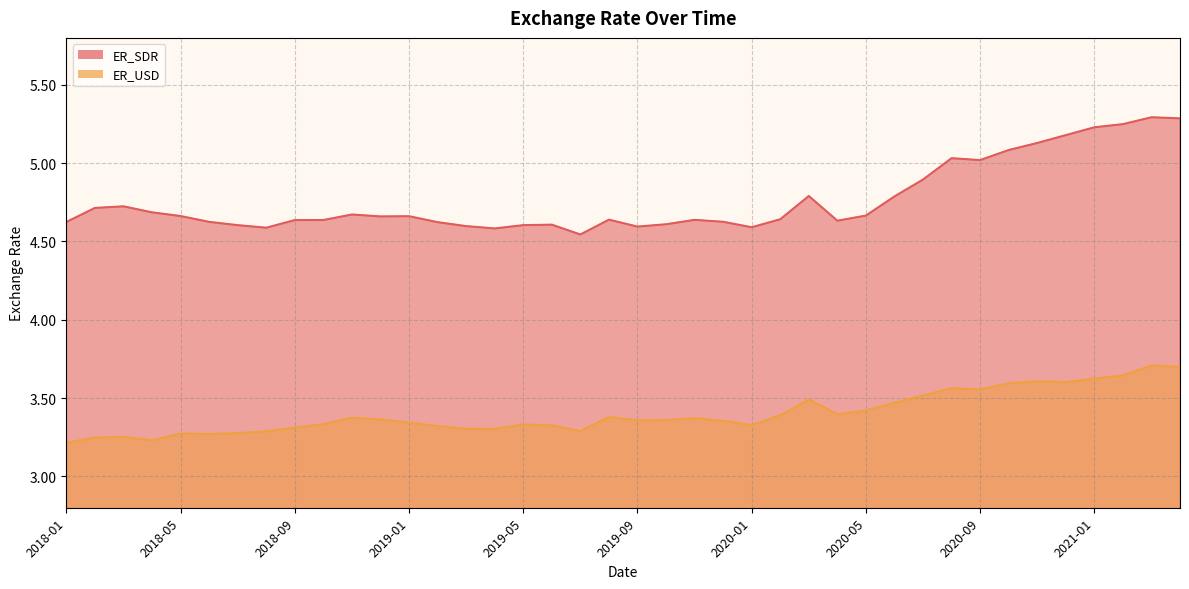

Reading right to left, transcribe all the data shown in this chart.

ER_SDR: 2021-04=5.3	2021-03=5.3	2021-02=5.2	2021-01=5.2	2020-12=5.2	2020-11=5.1	2020-10=5.1	2020-09=5.0	2020-08=5.0	2020-07=4.9	2020-06=4.8	2020-05=4.7	2020-04=4.6	2020-03=4.8	2020-02=4.6	2020-01=4.6	2019-12=4.6	2019-11=4.6	2019-10=4.6	2019-09=4.6	2019-08=4.6	2019-07=4.5	2019-06=4.6	2019-05=4.6	2019-04=4.6	2019-03=4.6	2019-02=4.6	2019-01=4.7	2018-12=4.7	2018-11=4.7	2018-10=4.6	2018-09=4.6	2018-08=4.6	2018-07=4.6	2018-06=4.6	2018-05=4.7	2018-04=4.7	2018-03=4.7	2018-02=4.7	2018-01=4.6
ER_USD: 2021-04=3.7	2021-03=3.7	2021-02=3.6	2021-01=3.6	2020-12=3.6	2020-11=3.6	2020-10=3.6	2020-09=3.6	2020-08=3.6	2020-07=3.5	2020-06=3.5	2020-05=3.4	2020-04=3.4	2020-03=3.5	2020-02=3.4	2020-01=3.3	2019-12=3.4	2019-11=3.4	2019-10=3.4	2019-09=3.4	2019-08=3.4	2019-07=3.3	2019-06=3.3	2019-05=3.3	2019-04=3.3	2019-03=3.3	2019-02=3.3	2019-01=3.3	2018-12=3.4	2018-11=3.4	2018-10=3.3	2018-09=3.3	2018-08=3.3	2018-07=3.3	2018-06=3.3	2018-05=3.3	2018-04=3.2	2018-03=3.3	2018-02=3.2	2018-01=3.2